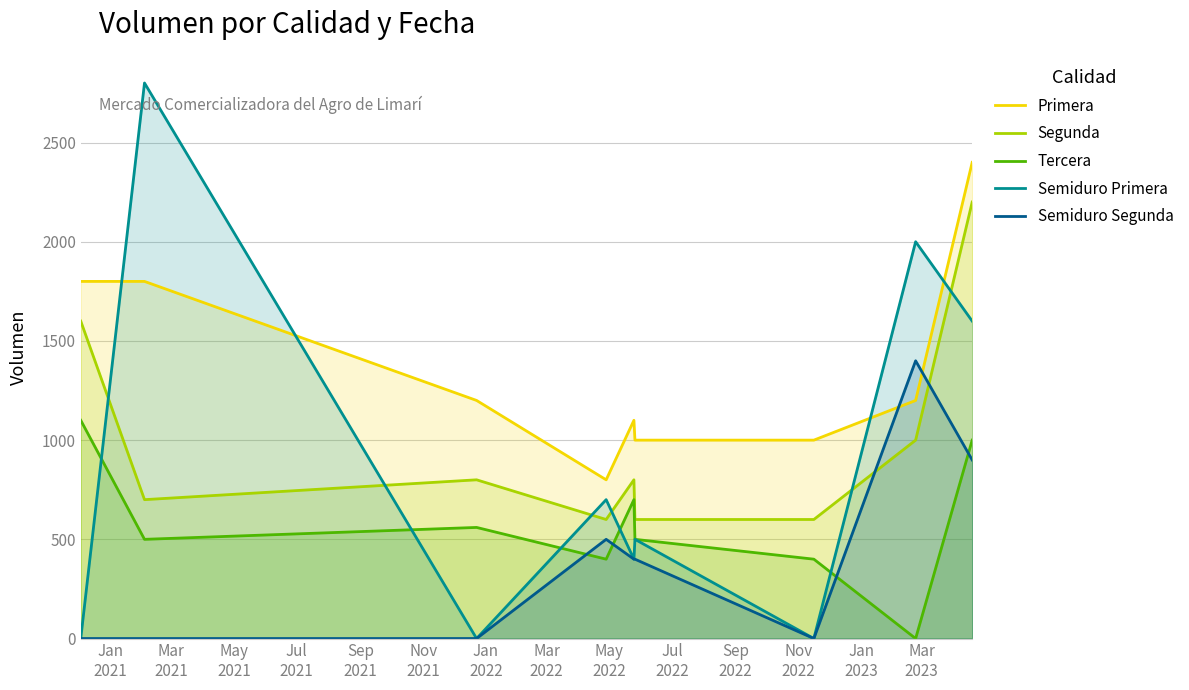

Which series has the largest total across all categories?

Primera